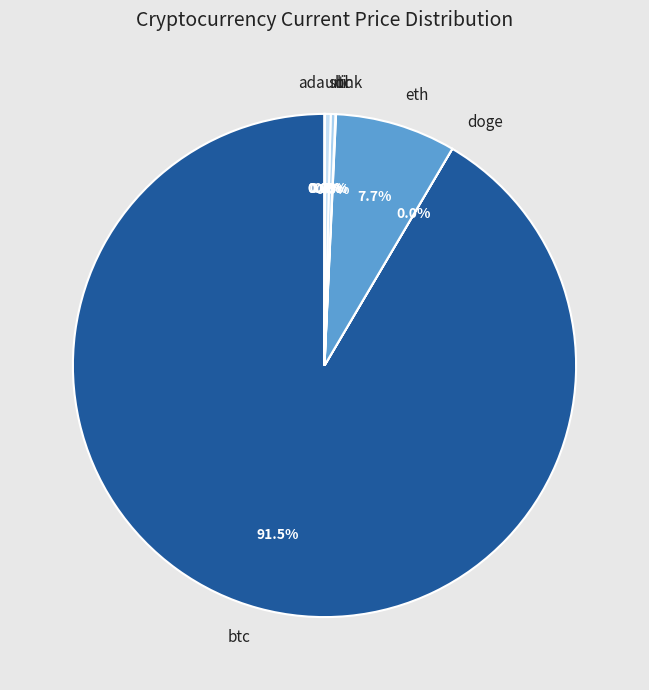

Is there a majority slice in this chart?

Yes